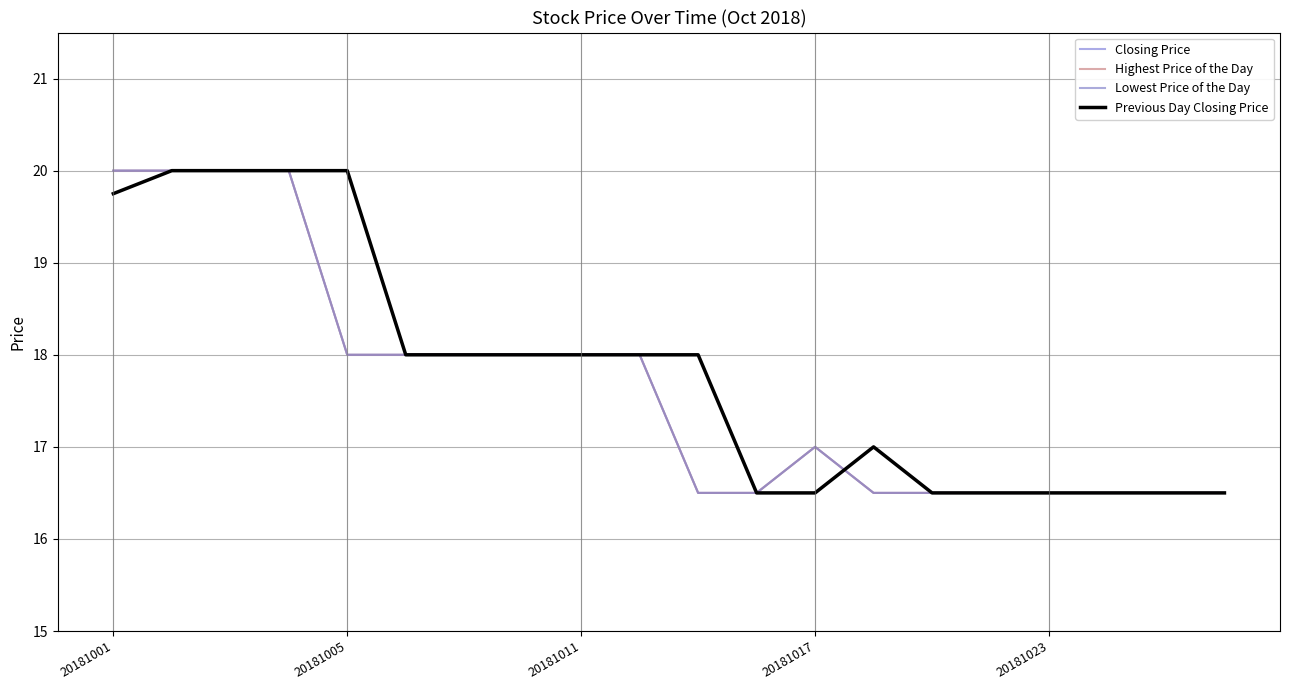

Is this an area chart (filled region under the line)?

No